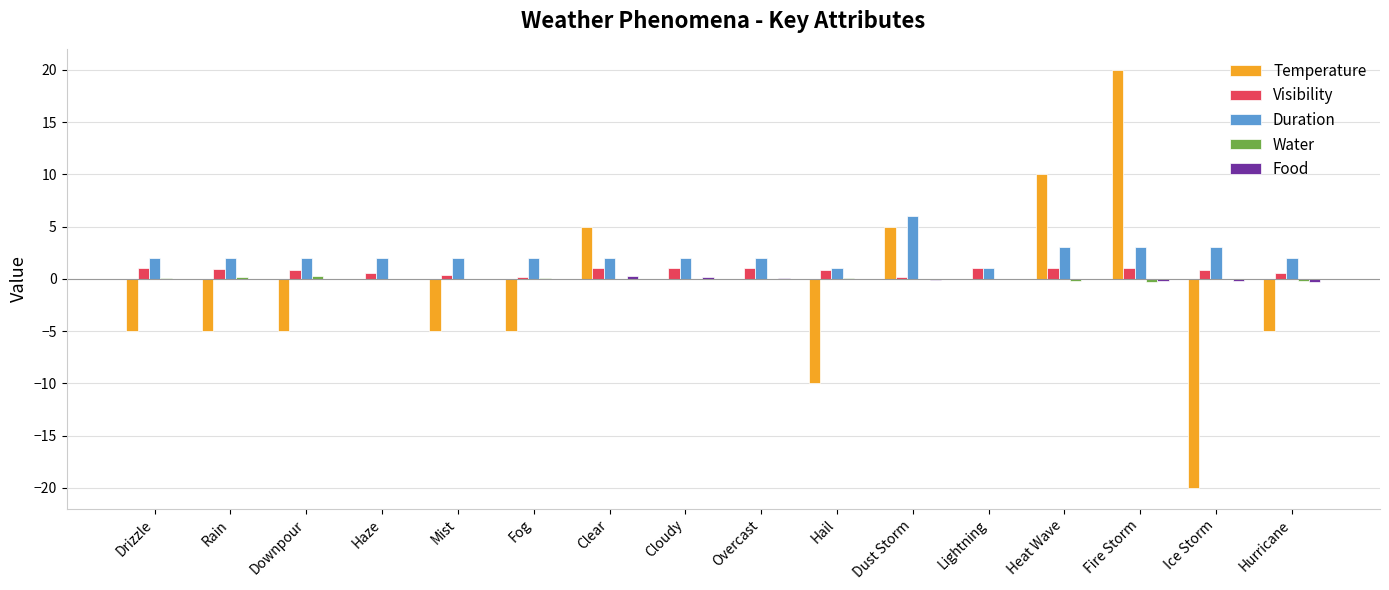

What is the greatest value displayed?

20.0